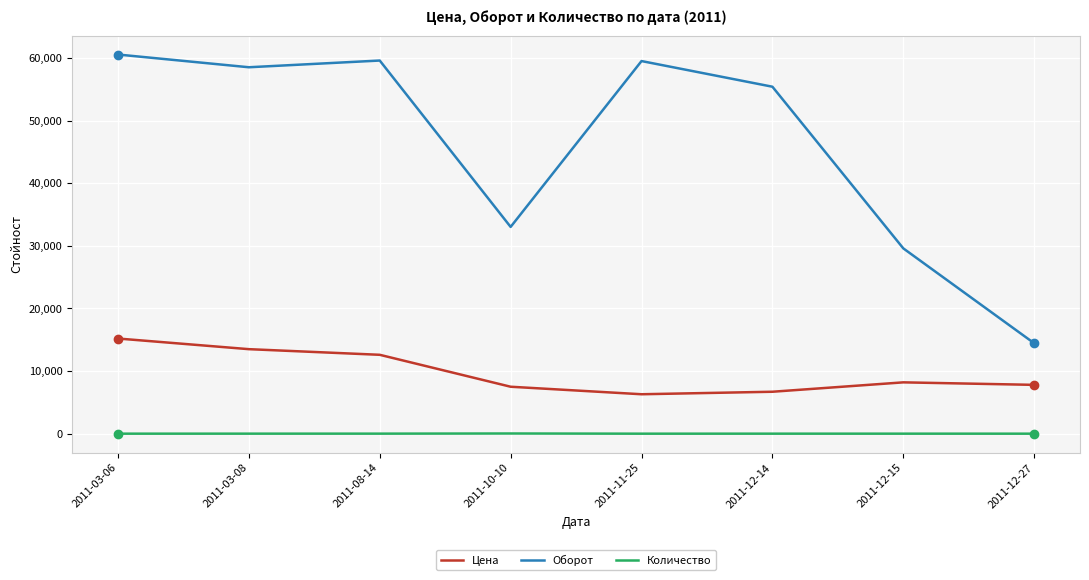

What is the difference between the highest and lowest values at 2011-03-08?

58516